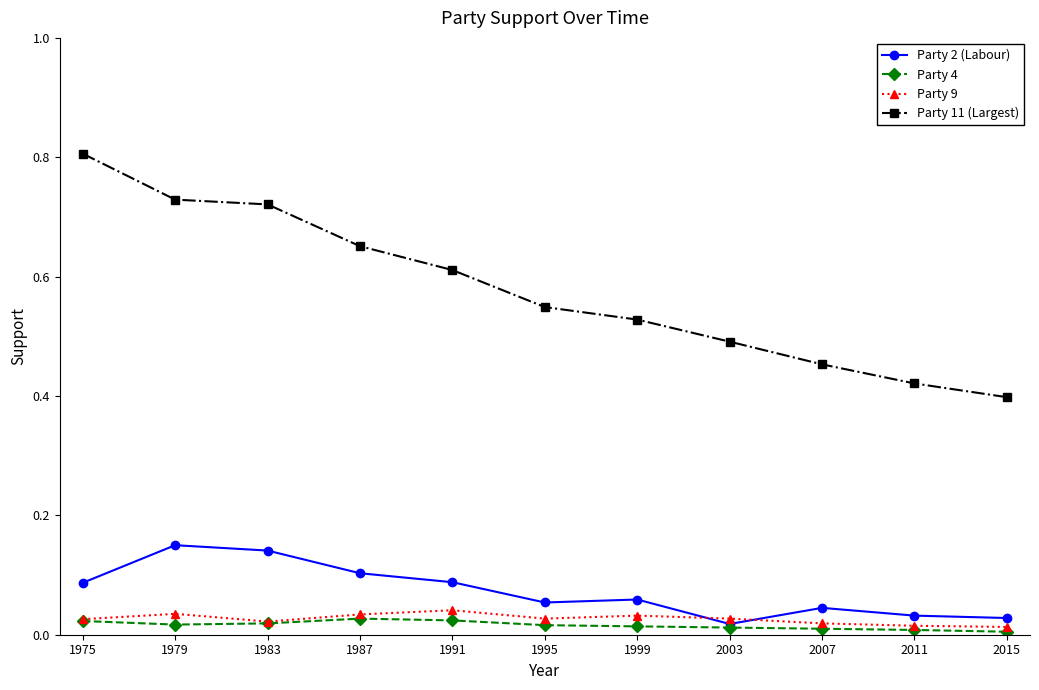

How many Party 11 (Largest) values are between 0 and 1?

11